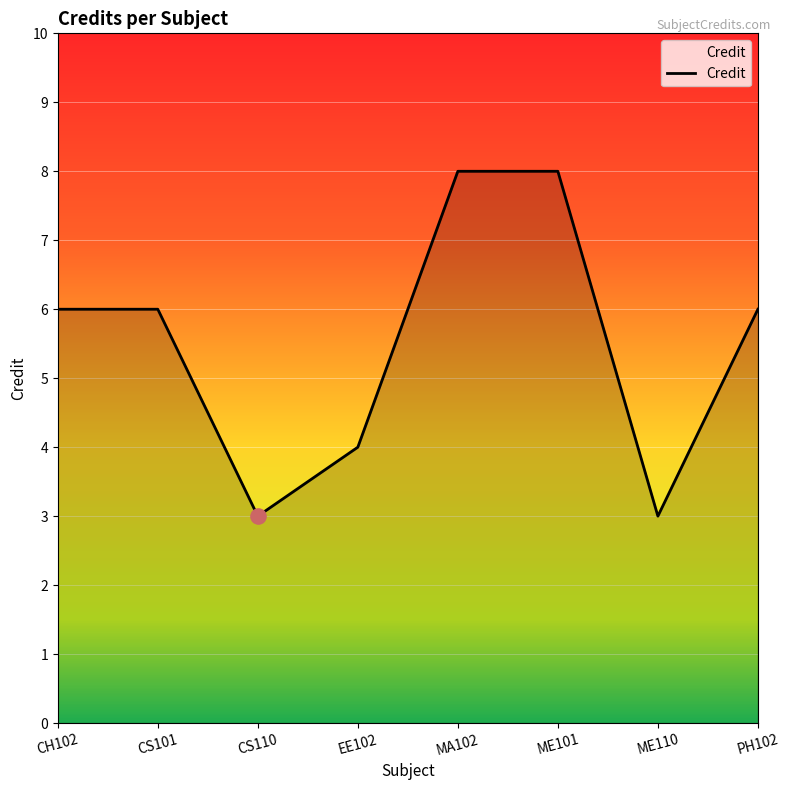

Between PH102 and CS110, which is larger?

PH102